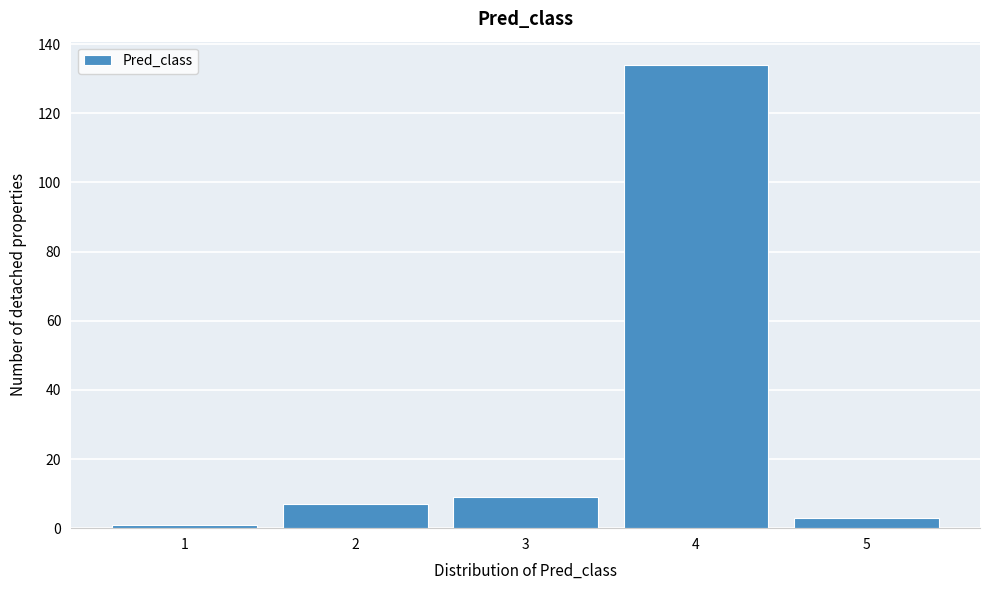

Reading left to right, transcribe this chart: for each bar, give the range it covers on the x-axis and its height. The values are not printed on the chart, so give them approximately, as read against the axis.

0.5 to 1.5: under 2
1.5 to 2.5: 8
2.5 to 3.5: 10
3.5 to 4.5: 134
4.5 to 5.5: 4